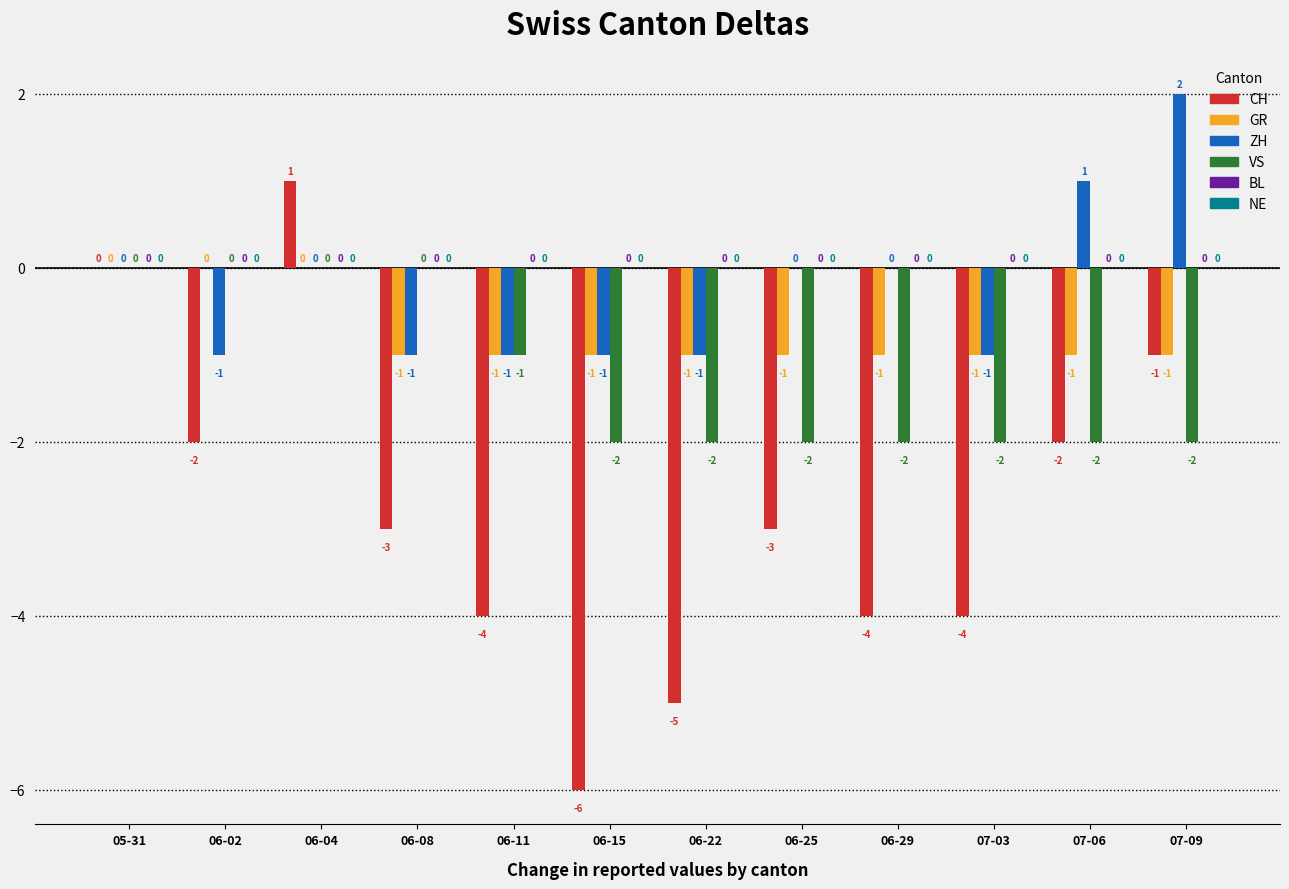

At which category does the chart reach its peak across all series?

07-09